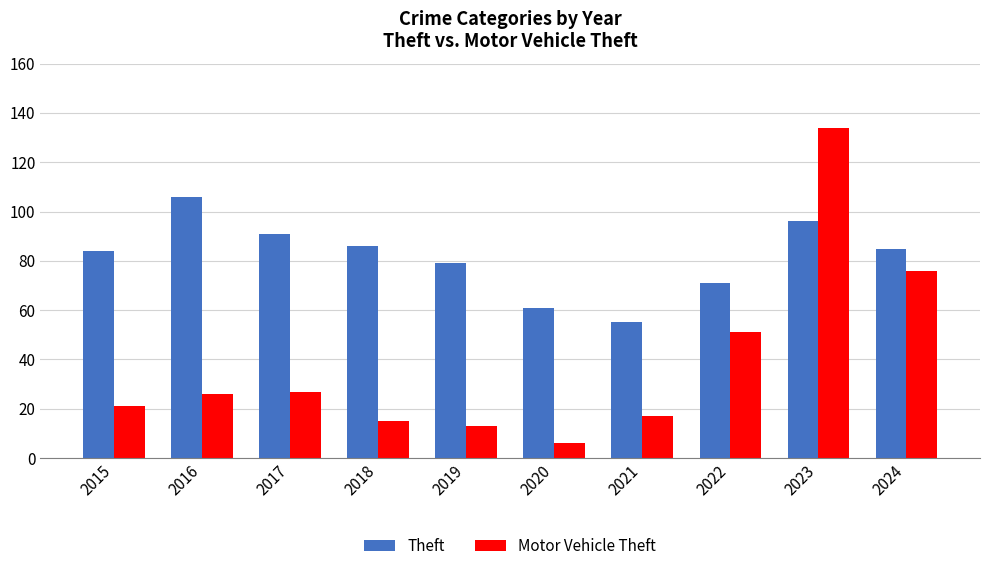

Are the bars horizontal?

No